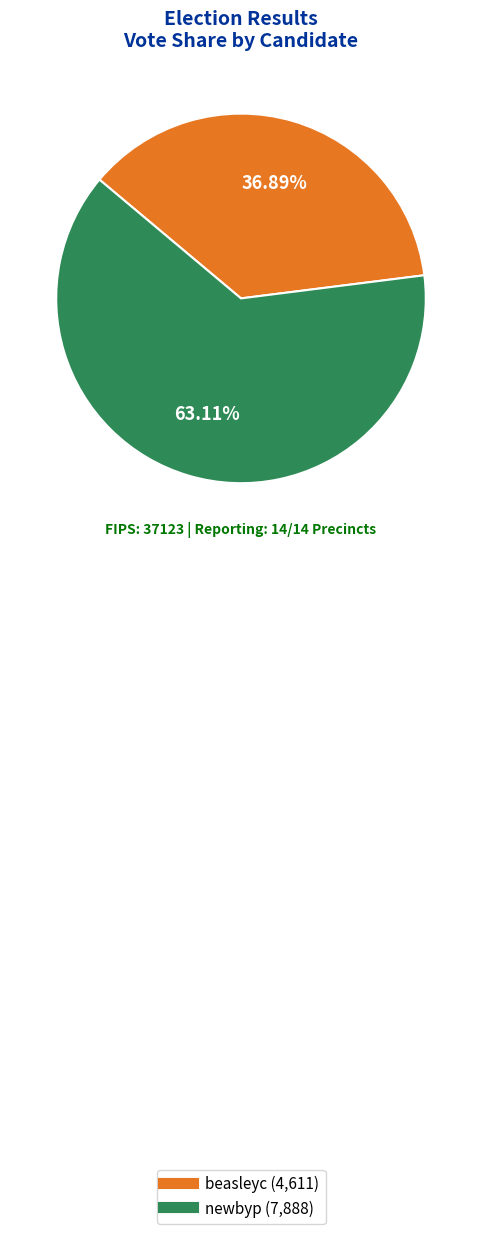

Rank the categories by value from lowest to highest.

beasleyc, newbyp